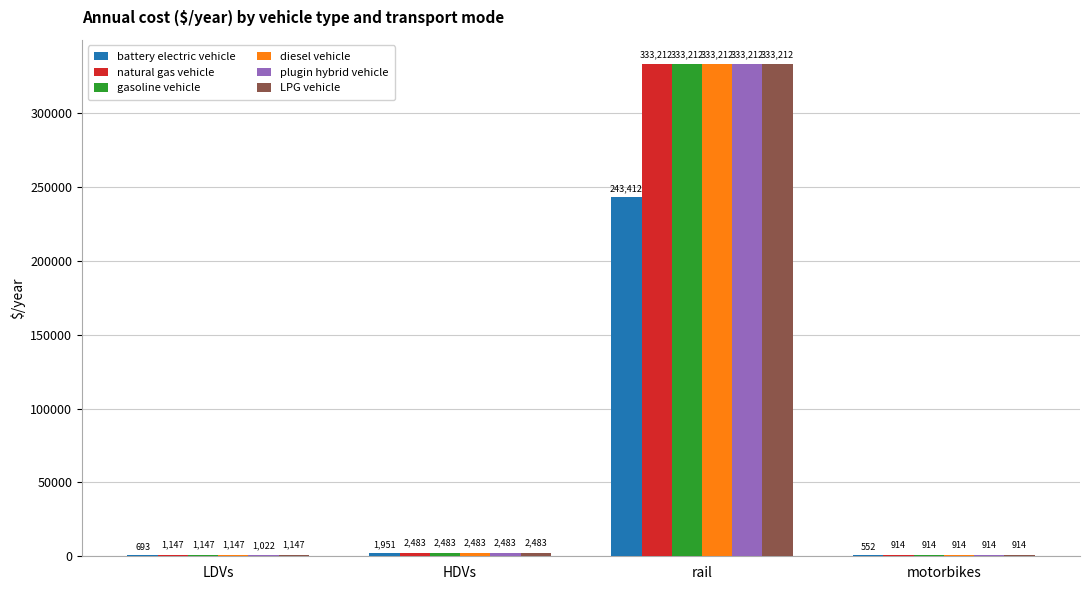

What value does the plugin hybrid vehicle series have at motorbikes?

914.3